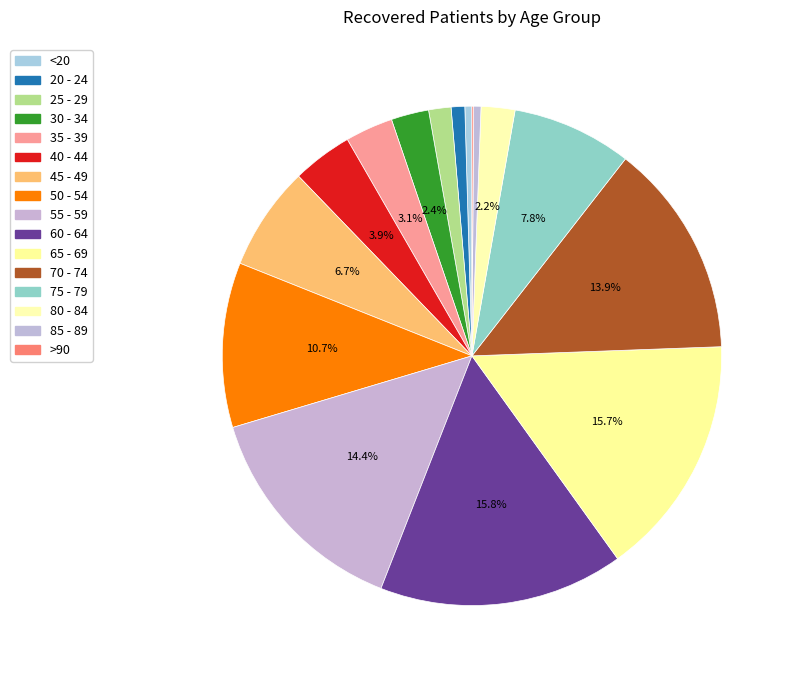

Is there any slice that represents more than half of the pie?

No